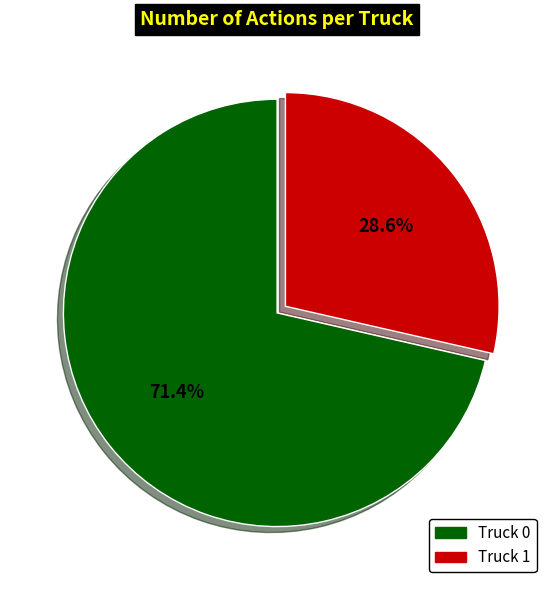

True or false: Truck 1 accounts for 18% of the total.

False